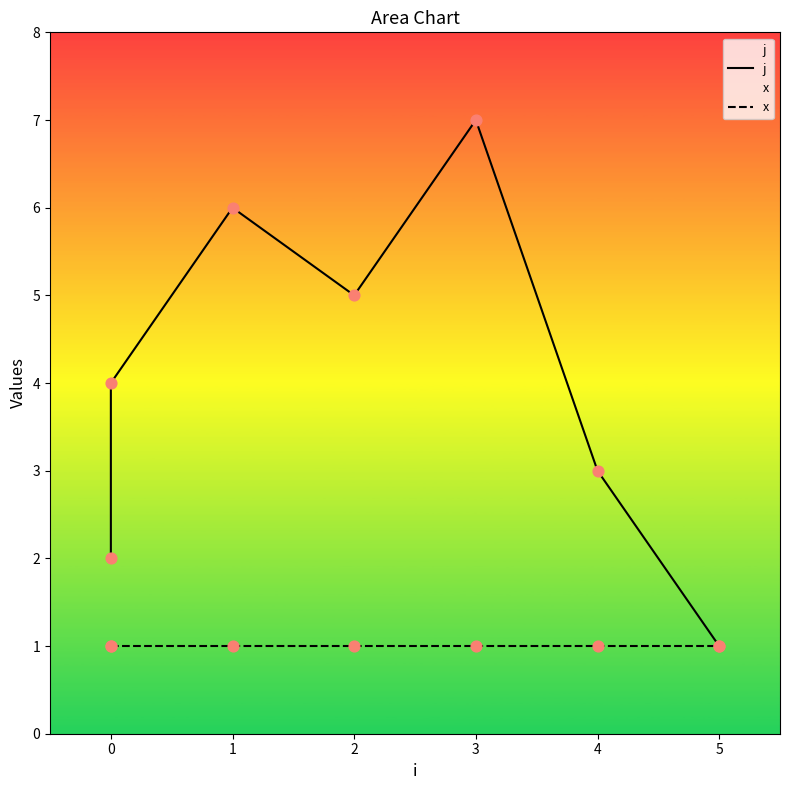

Which series has the largest Y range (max minus min)?

j